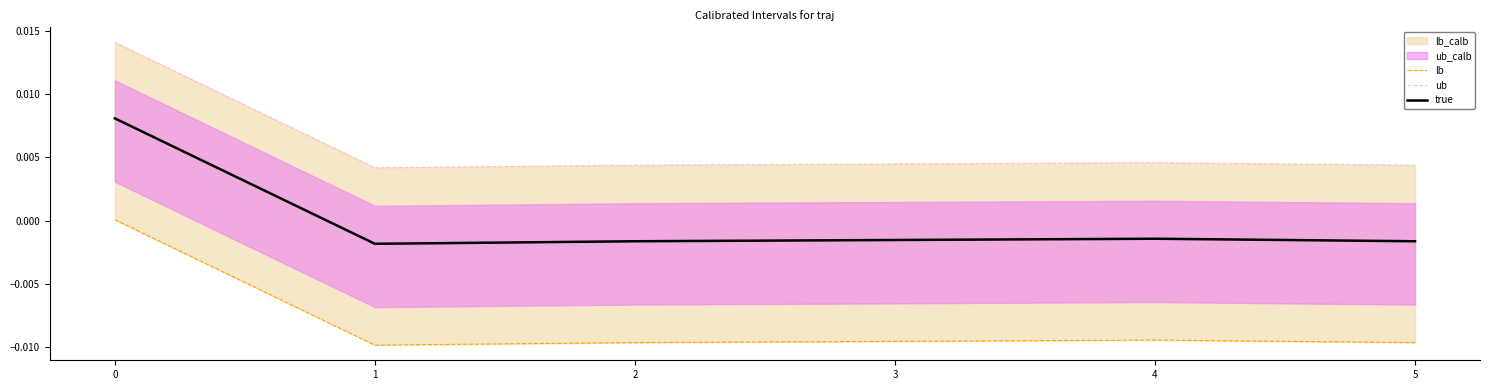

How many true values are between 0 and 1?

1